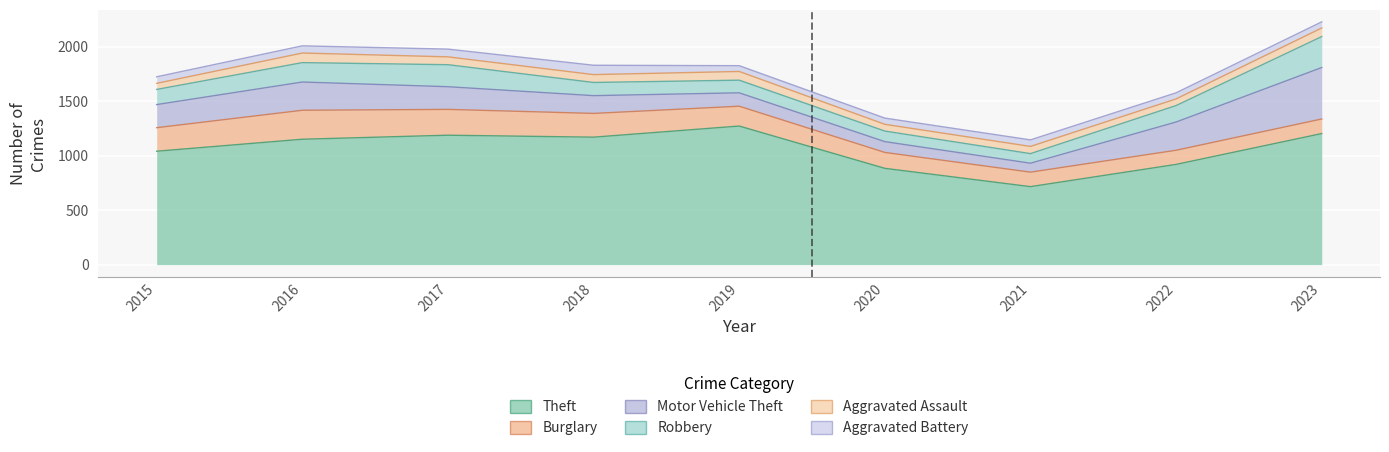

What is the sum of all Aggravated Assault values?

636